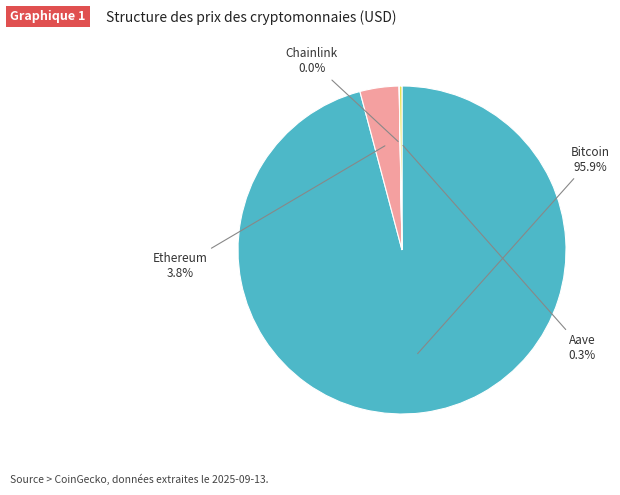

Is Bitcoin the majority of the pie?

Yes